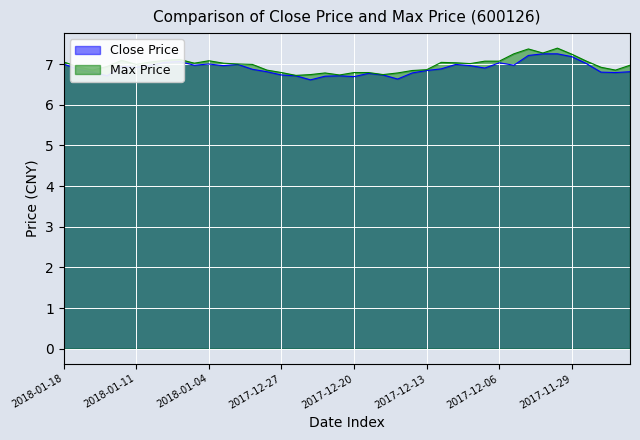

How many data points does each series have?

40